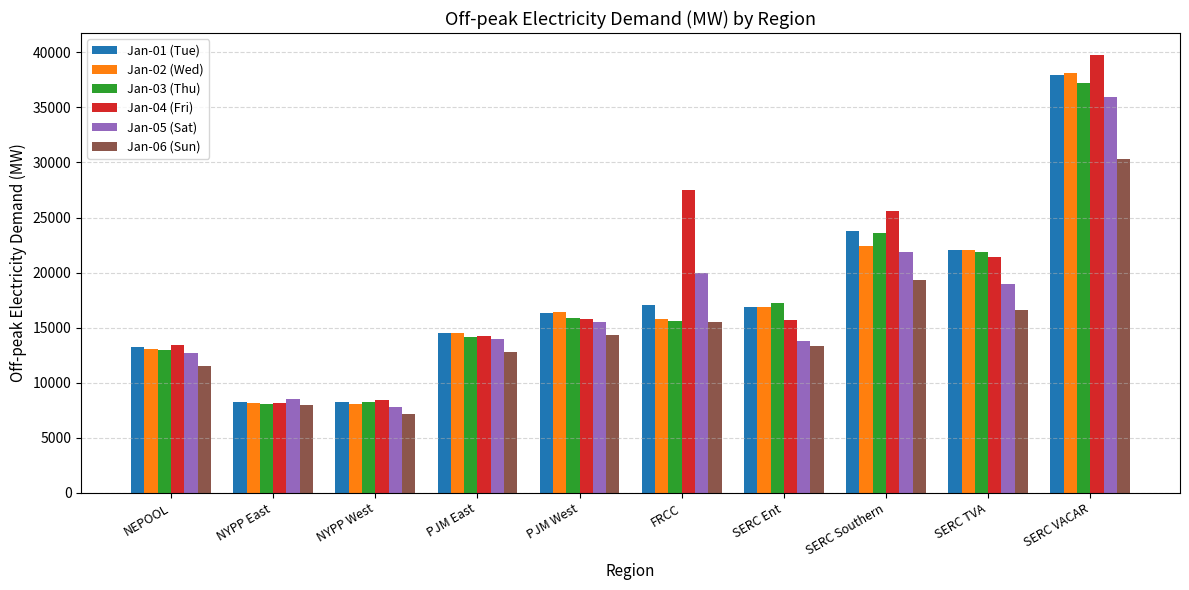

Is it true that Jan-05 (Sat) equals 13815.9 at SERC Ent?

True